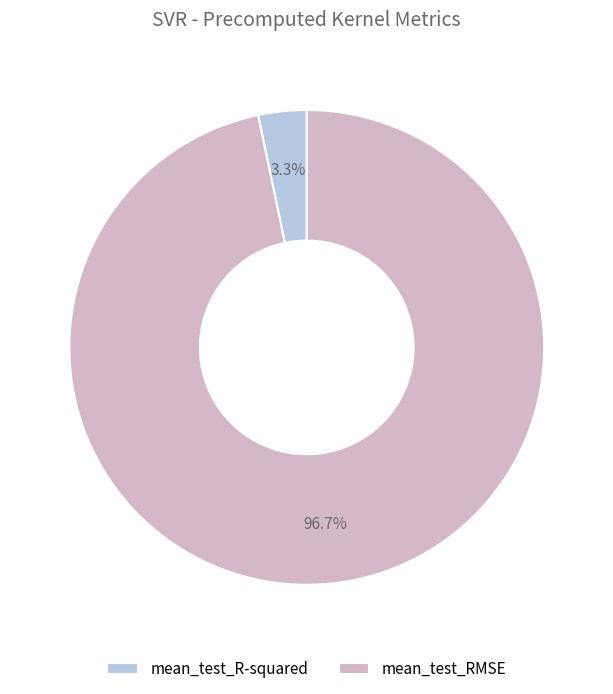

To the nearest percent, what portion does mean_test_R-squared represent?

3%